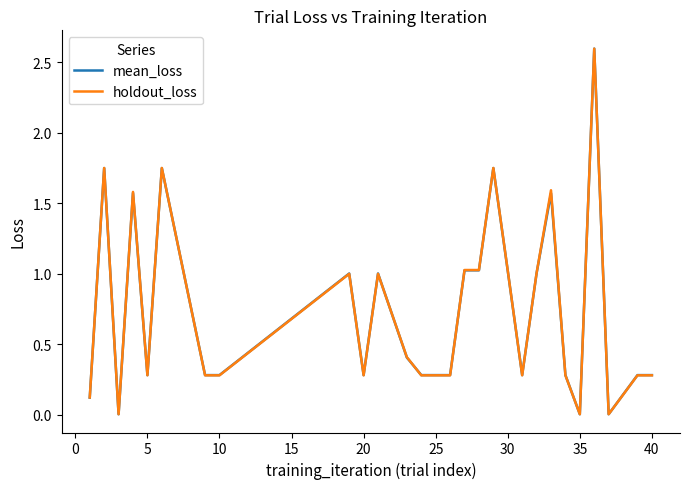

What is the maximum value shown in the chart?

2.6